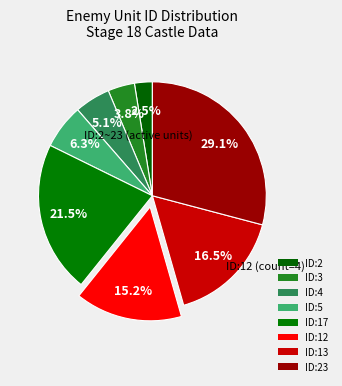

Is there a majority slice in this chart?

No